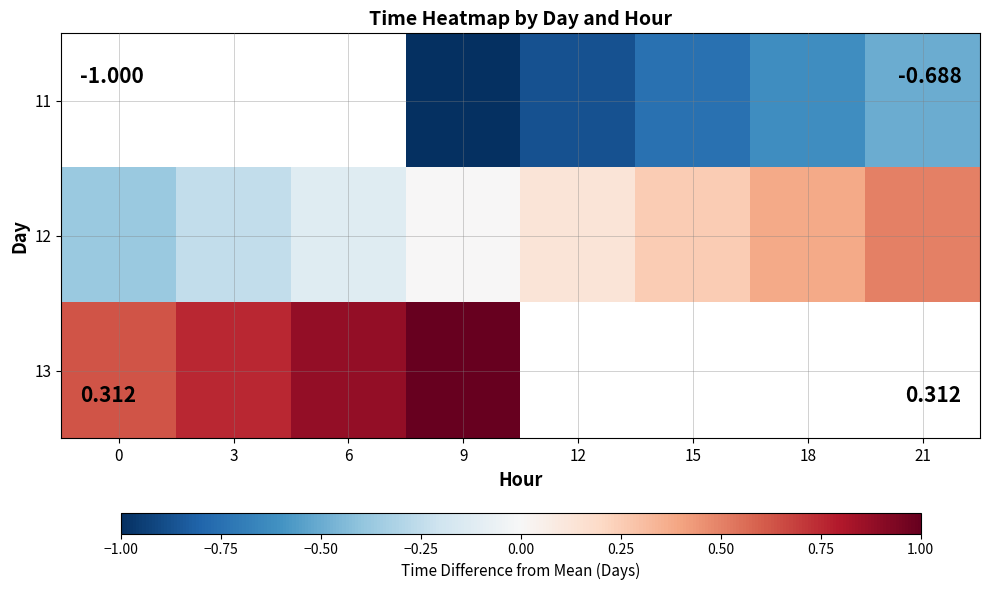

Between 15 and 6, which is larger?

6